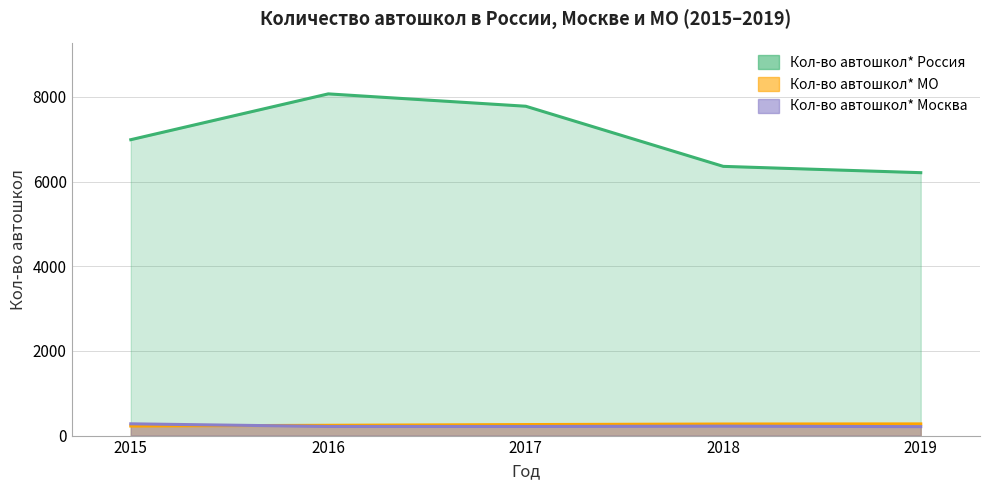

Is it true that Кол-во автошкол* Россия equals 3383 at 2016?

False